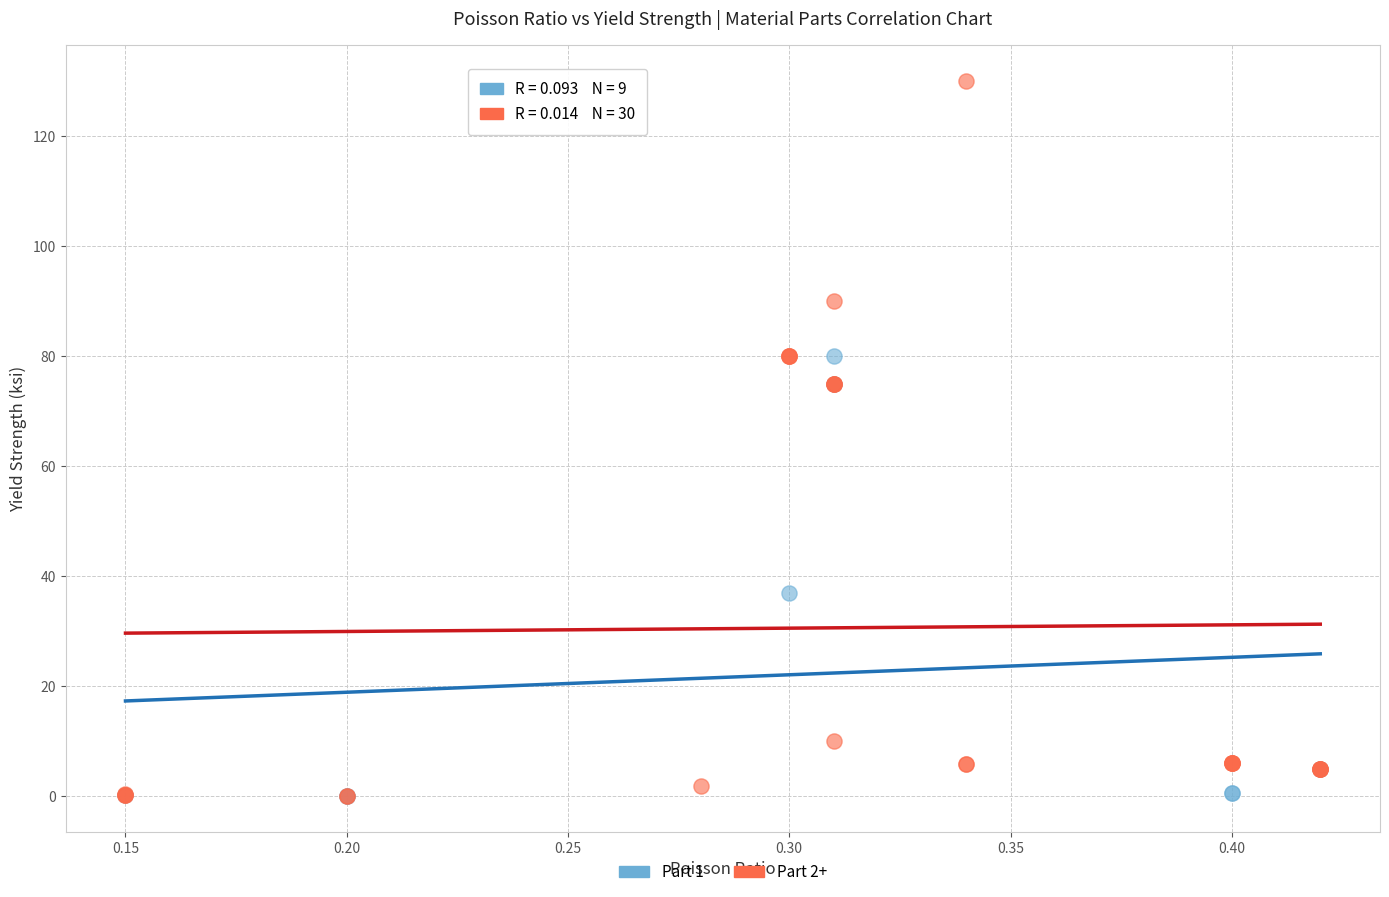

Which series contains the highest Y value?

Part 2+